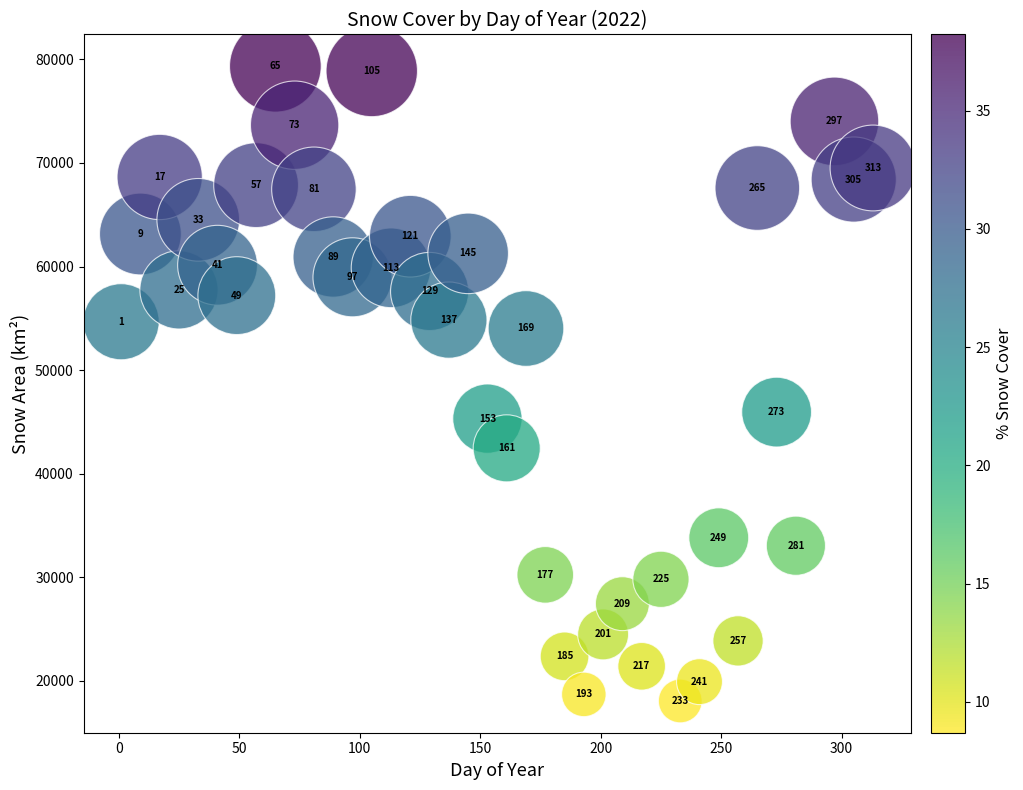

What is the range of X values (max minus min)?

312.0